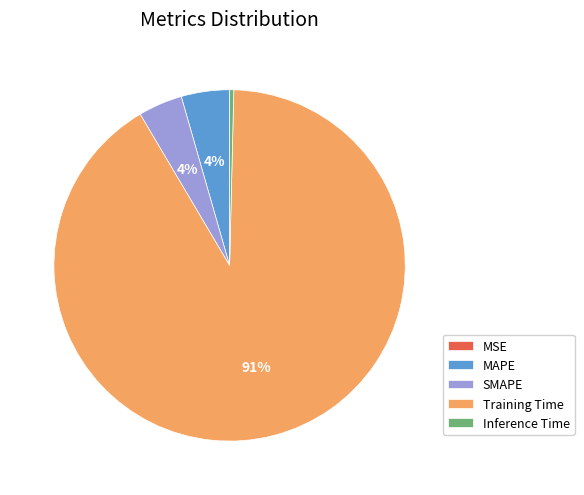

Does Training Time account for over 50% of the chart?

Yes